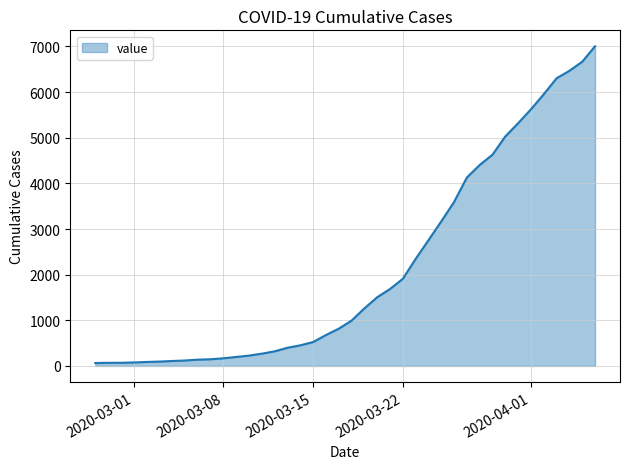

What is the maximum value shown in the chart?

7004